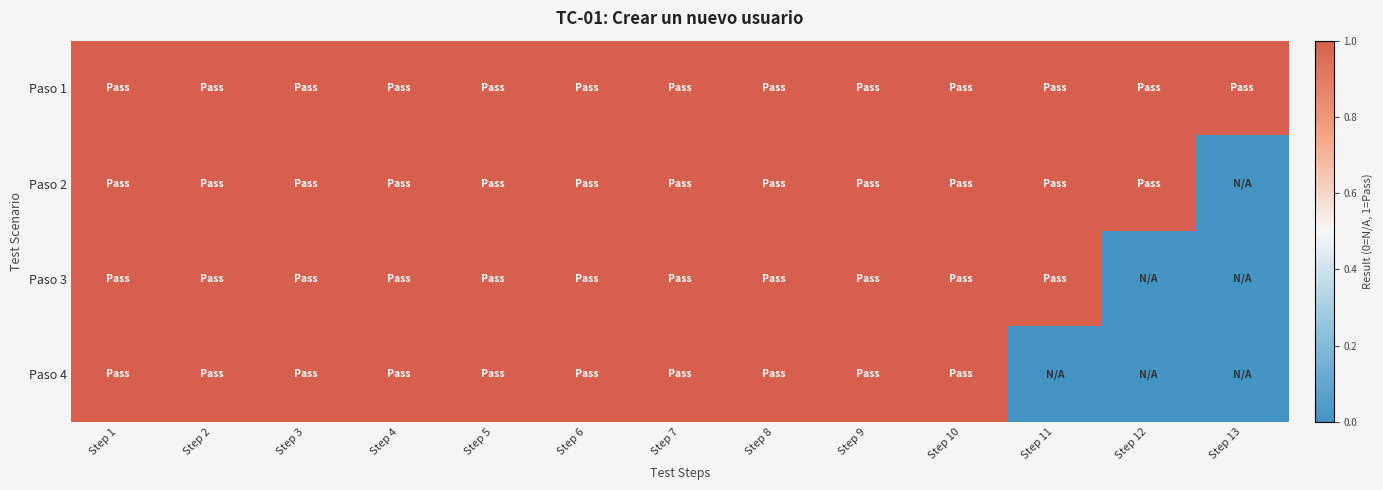

Rank the series by their average value, from highest to lowest.

Paso 1, Paso 2, Paso 3, Paso 4